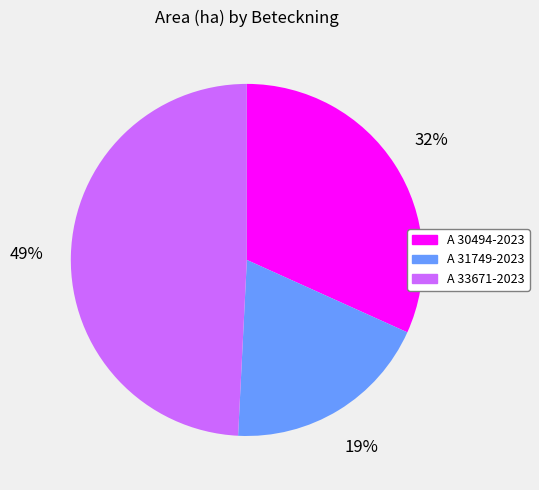

Between A 30494-2023 and A 33671-2023, which is larger?

A 33671-2023